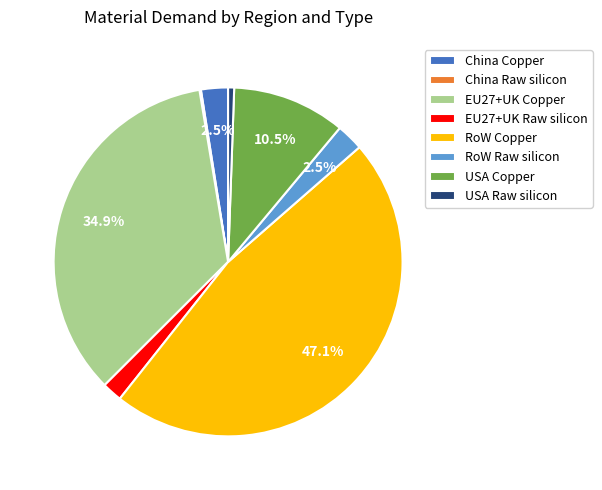

What is the largest slice in the pie chart?

RoW Copper